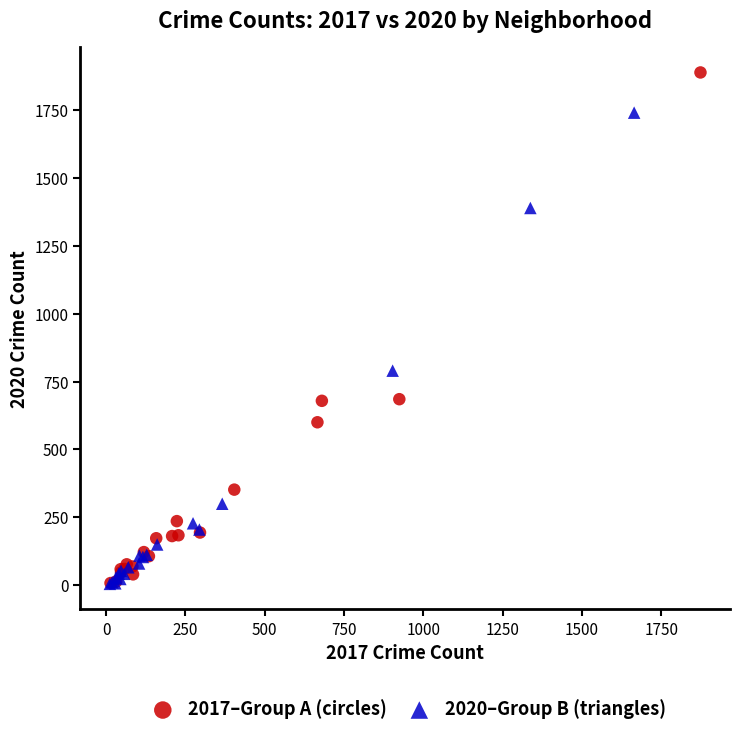

What are all the series names shown in the legend?

2017–Group A (circles), 2020–Group B (triangles)